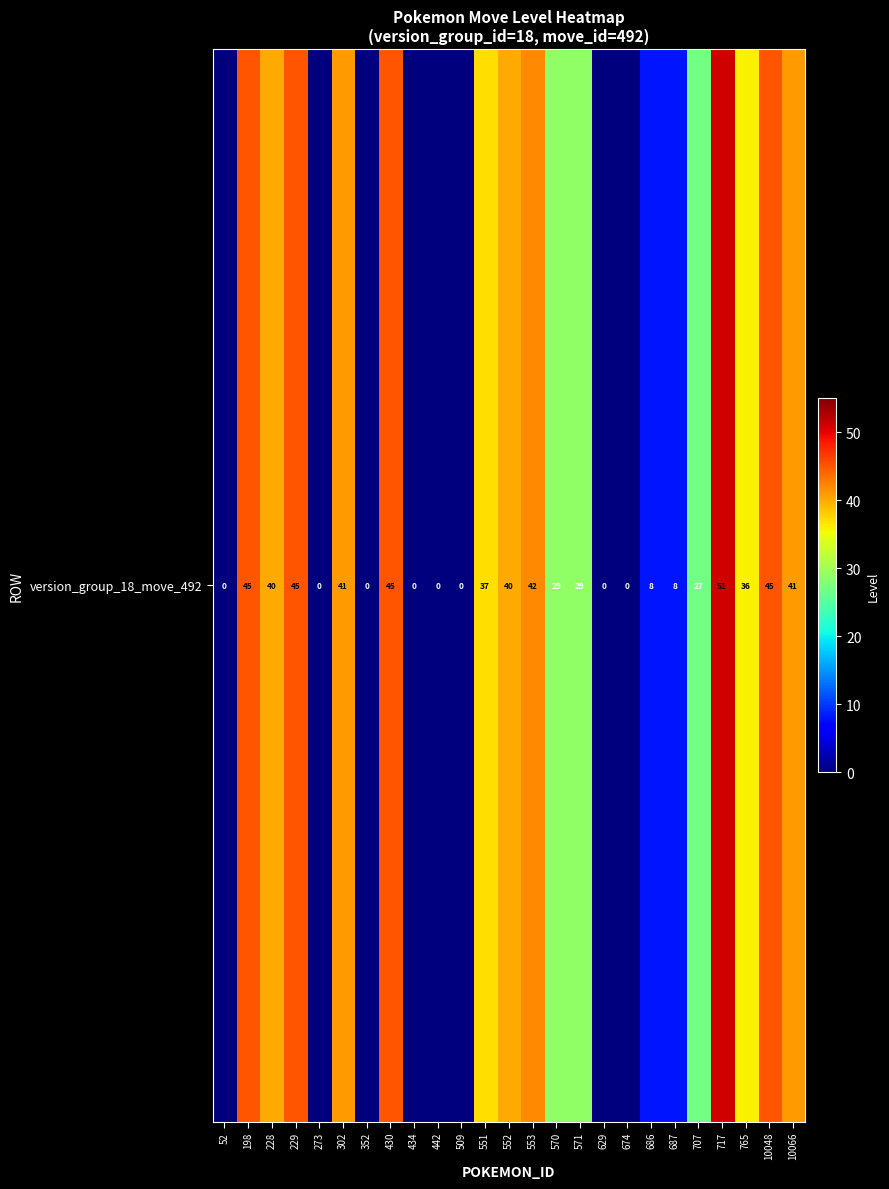

List the labels in order of value, largest first.

717, 198, 229, 430, 10048, 553, 302, 10066, 228, 552, 551, 765, 570, 571, 707, 686, 687, 52, 273, 352, 434, 442, 509, 629, 674